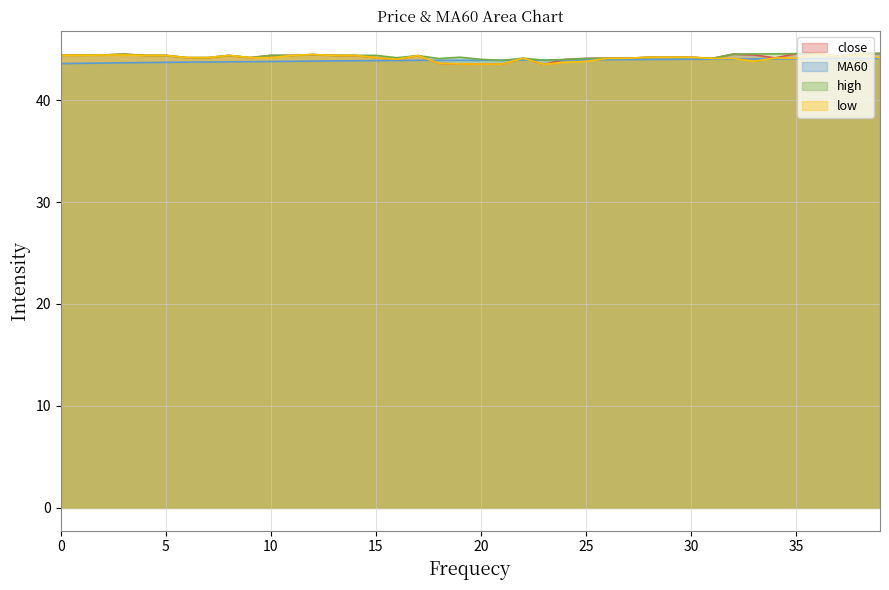

After their last crossing, which series has the higher values: high or MA60?

high